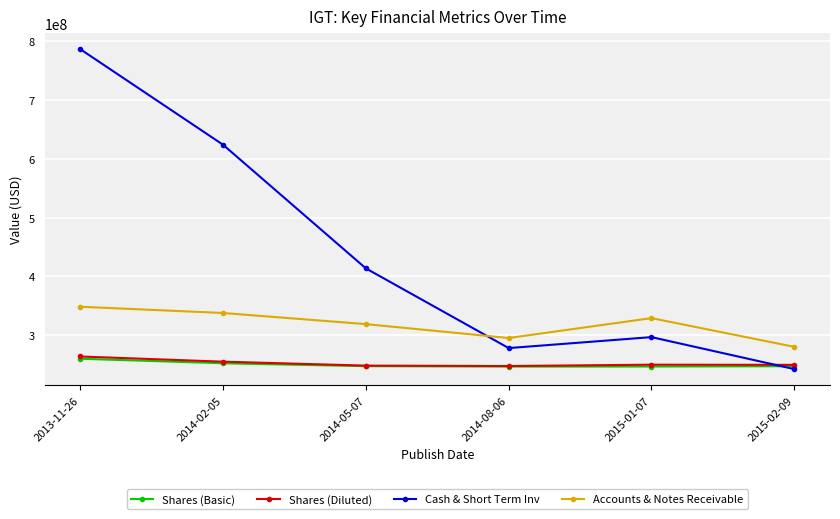

At which category does the chart reach its peak across all series?

2013-11-26